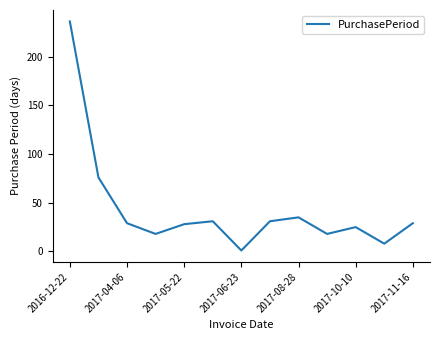

What is the difference between the maximum and minimum values?

235